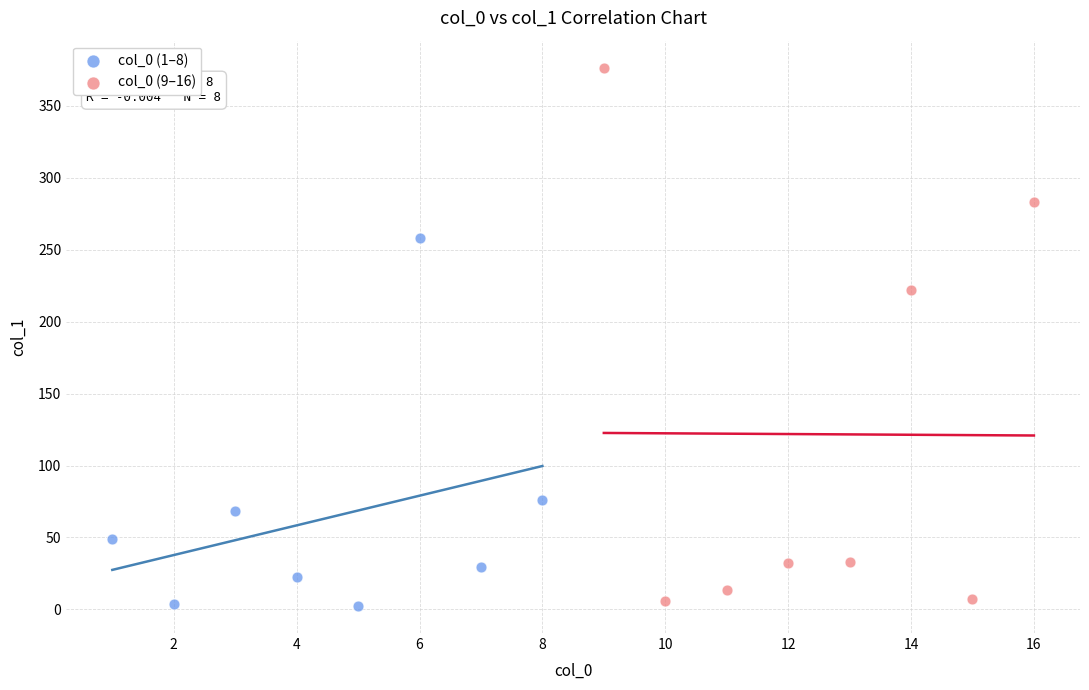

Which series has the largest Y range (max minus min)?

col_0 (9–16)